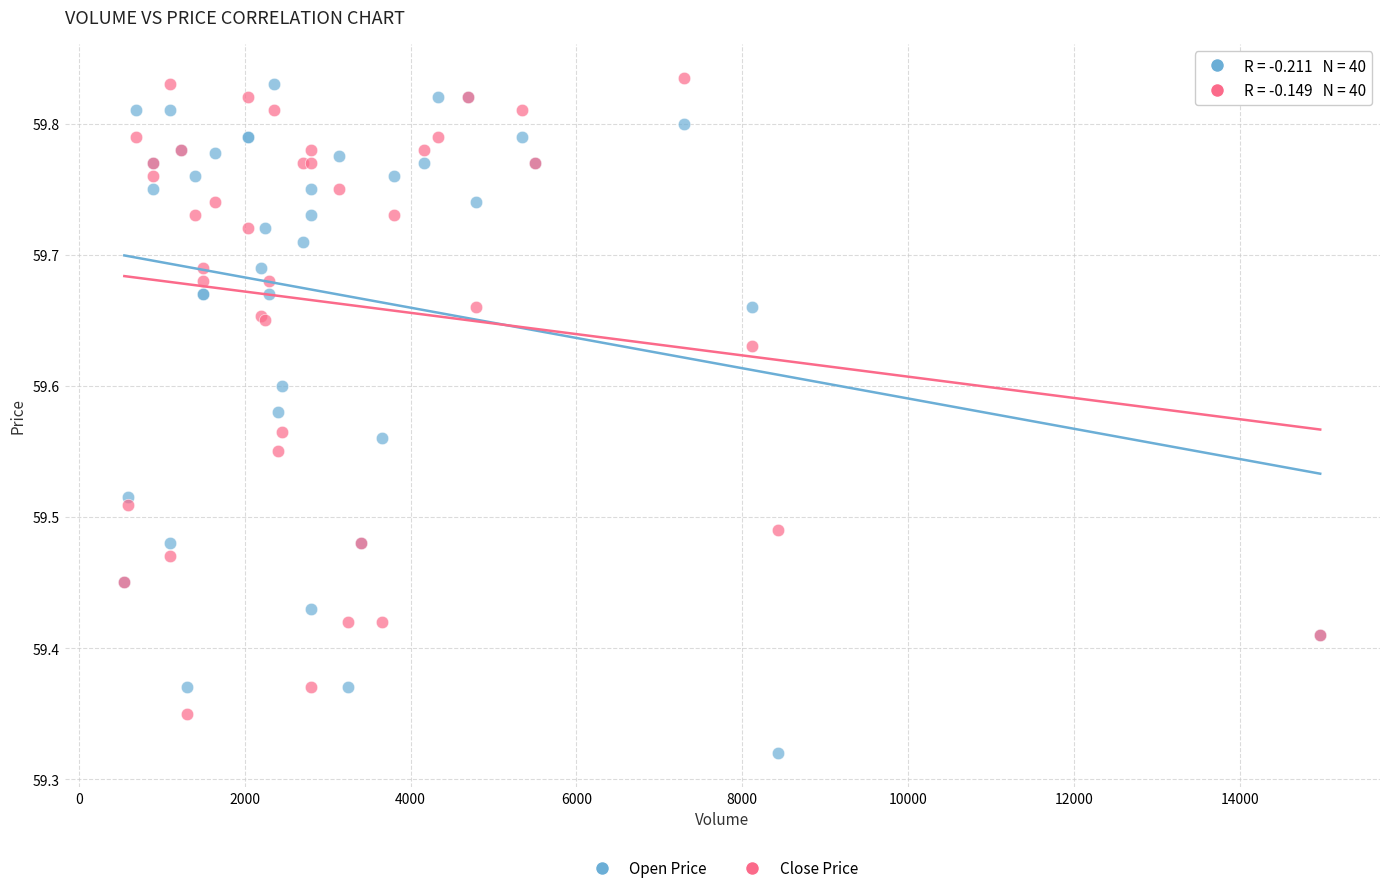

Which series contains the lowest Y value?

Open Price